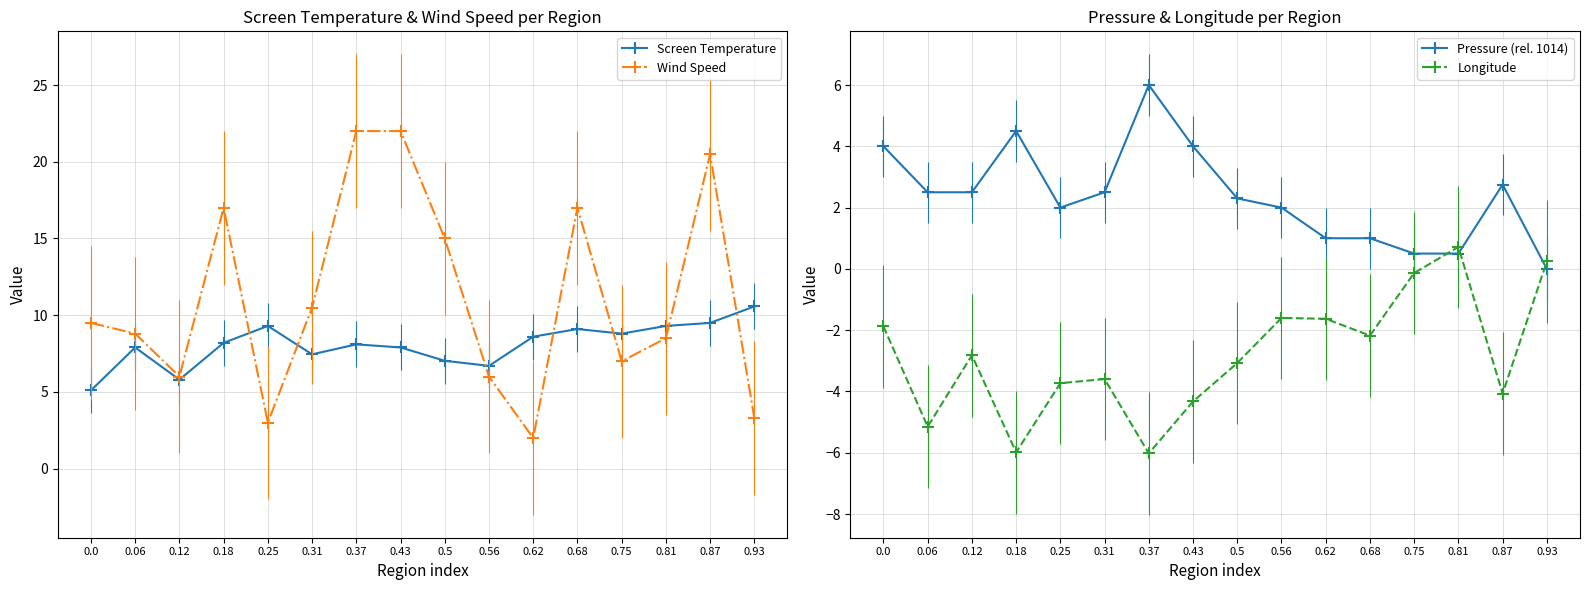

At which category does Wind Speed reach its first local valley?

0.12